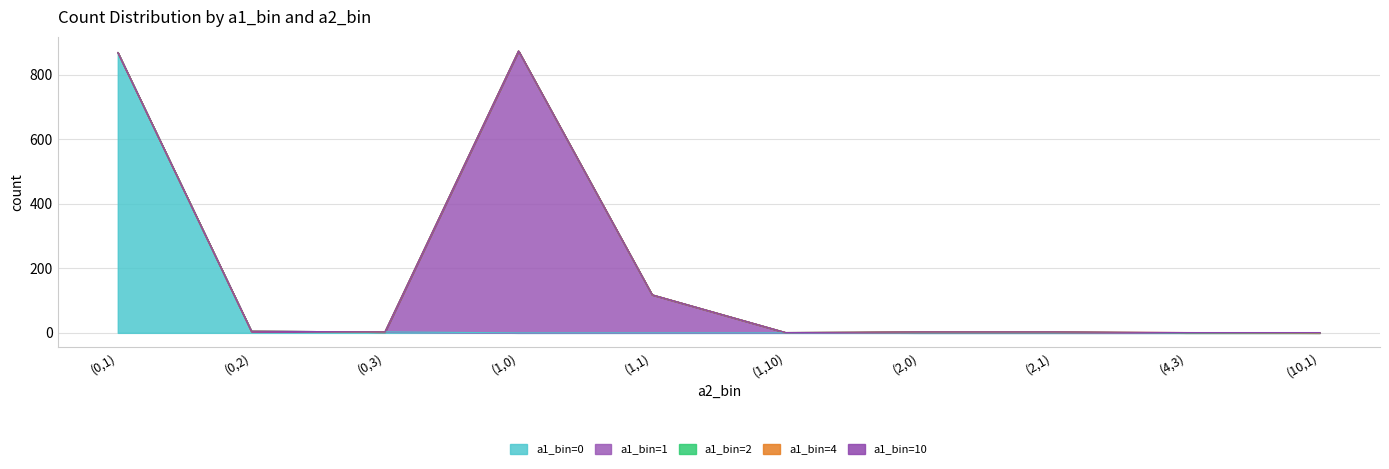

Reading left to right, what are all the values shown in this chart?

a1_bin=0: (0,1)=868	(0,2)=5	(0,3)=3	(1,0)=0	(1,1)=0	(1,10)=0	(2,0)=0	(2,1)=0	(4,3)=0	(10,1)=0
a1_bin=1: (0,1)=0	(0,2)=0	(0,3)=0	(1,0)=873	(1,1)=118	(1,10)=1	(2,0)=0	(2,1)=0	(4,3)=0	(10,1)=0
a1_bin=2: (0,1)=0	(0,2)=0	(0,3)=0	(1,0)=0	(1,1)=0	(1,10)=0	(2,0)=3	(2,1)=3	(4,3)=0	(10,1)=0
a1_bin=4: (0,1)=0	(0,2)=0	(0,3)=0	(1,0)=0	(1,1)=0	(1,10)=0	(2,0)=0	(2,1)=0	(4,3)=1	(10,1)=0
a1_bin=10: (0,1)=0	(0,2)=0	(0,3)=0	(1,0)=0	(1,1)=0	(1,10)=0	(2,0)=0	(2,1)=0	(4,3)=0	(10,1)=1